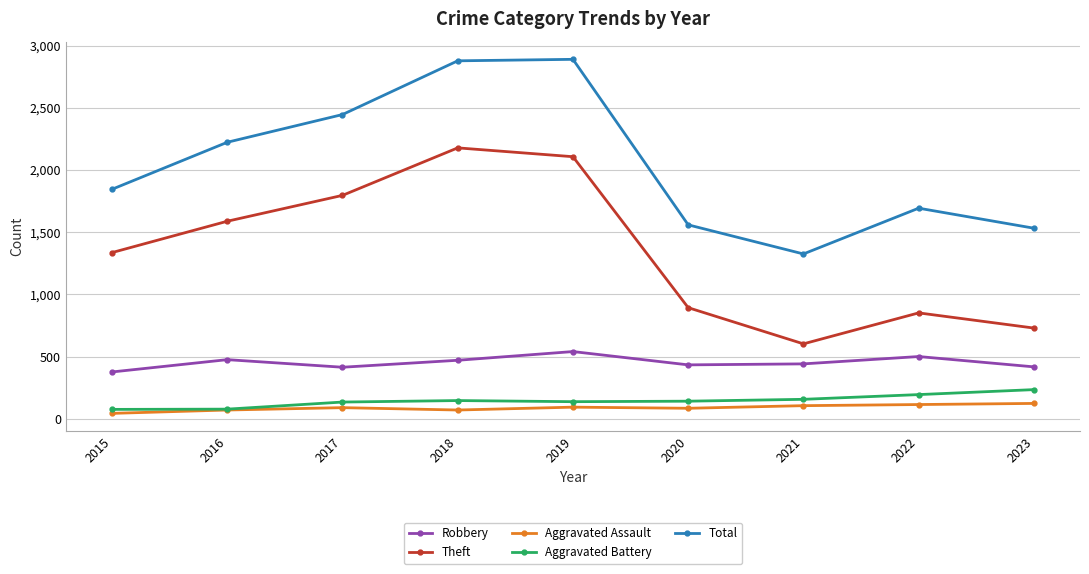

How many interior local peaks does the Robbery series have?

3